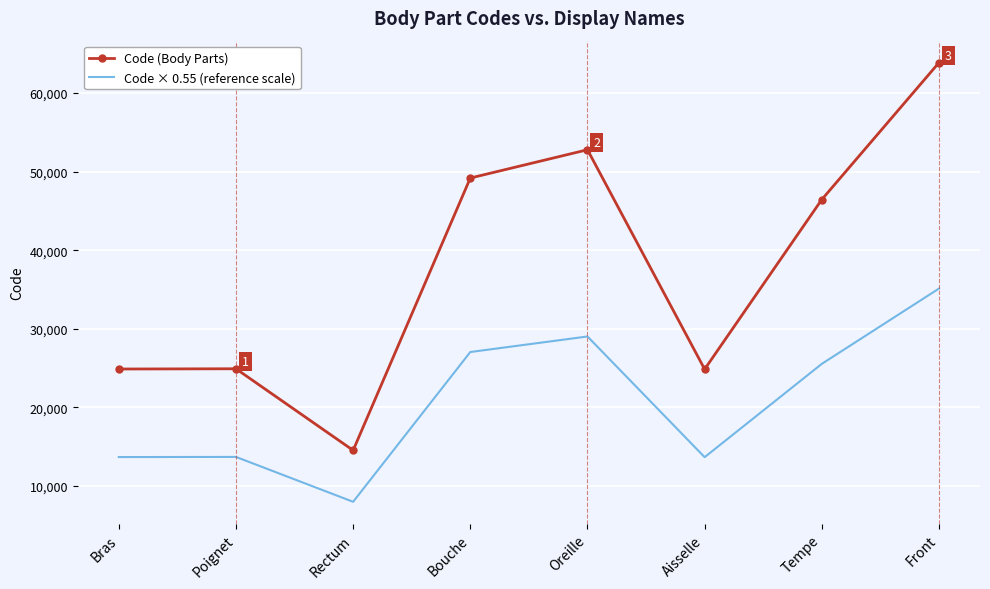

The Code × 0.55 (reference scale) series shows 13675.2 at Aisselle. True or false?

True